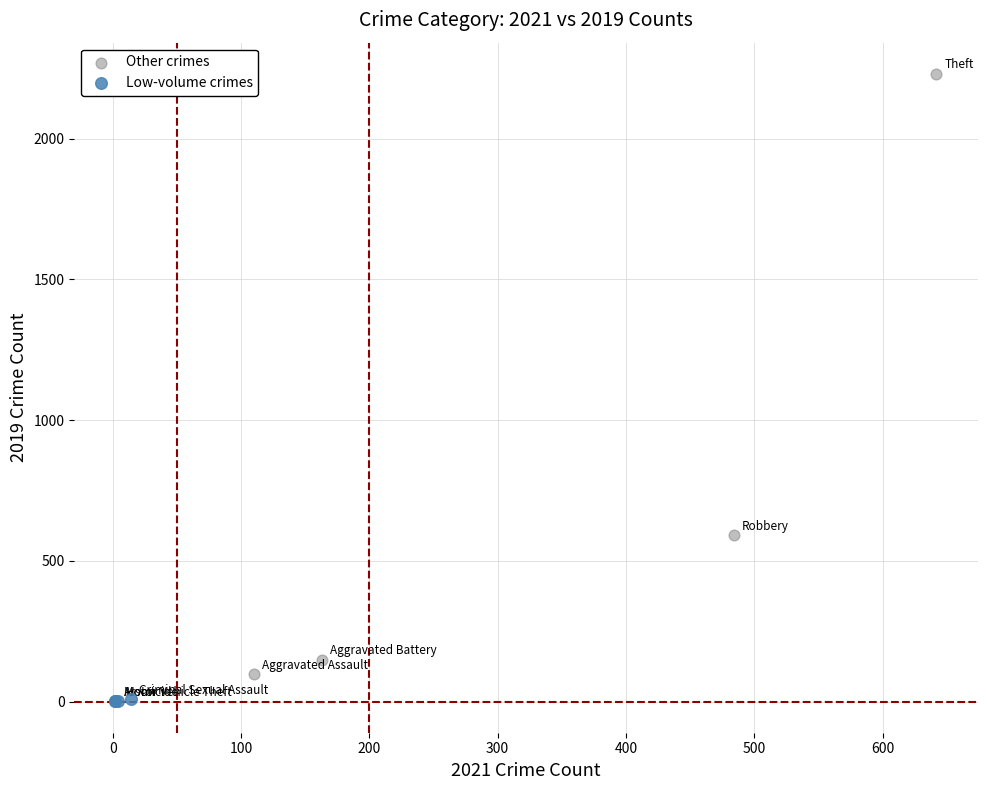

Which series contains the highest Y value?

Other crimes